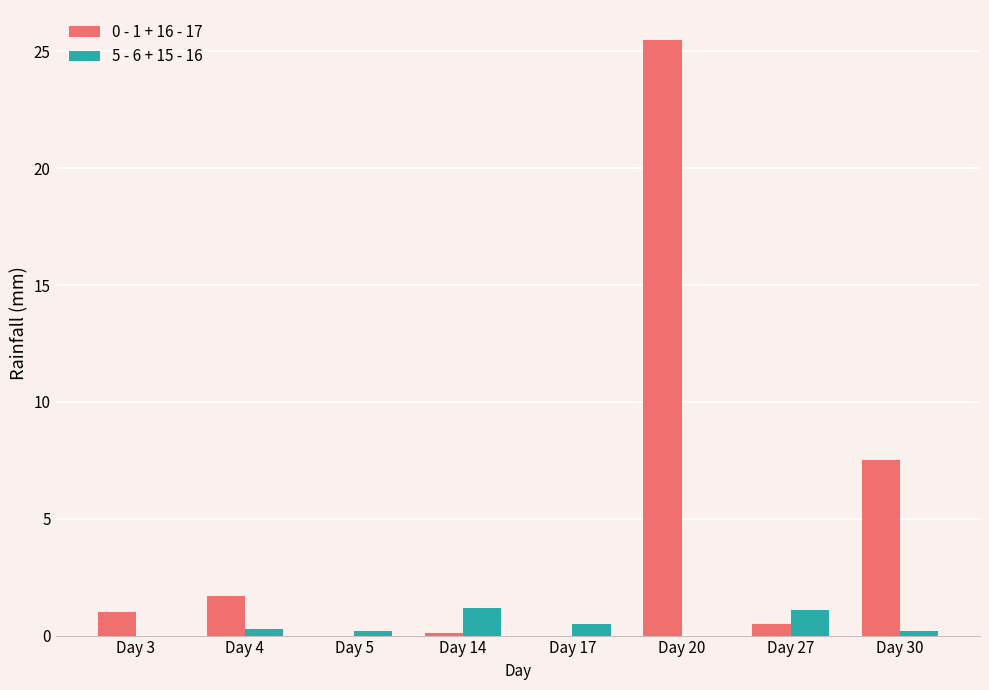

Is it true that 0 - 1 + 16 - 17 equals 0.1 at Day 14?

True